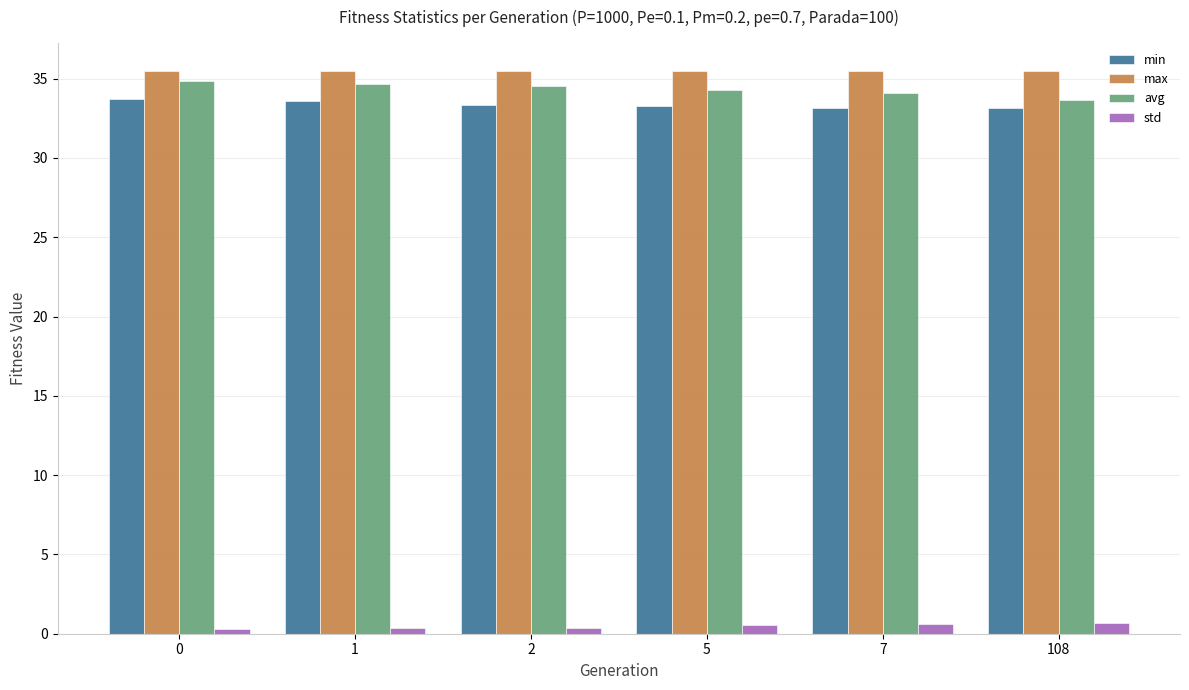

What is the greatest value displayed?

35.5